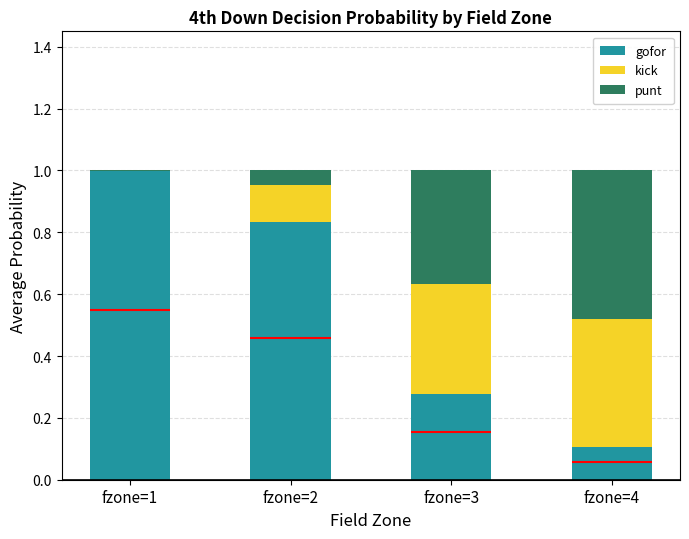

What is the lowest value of the gofor series?

0.1